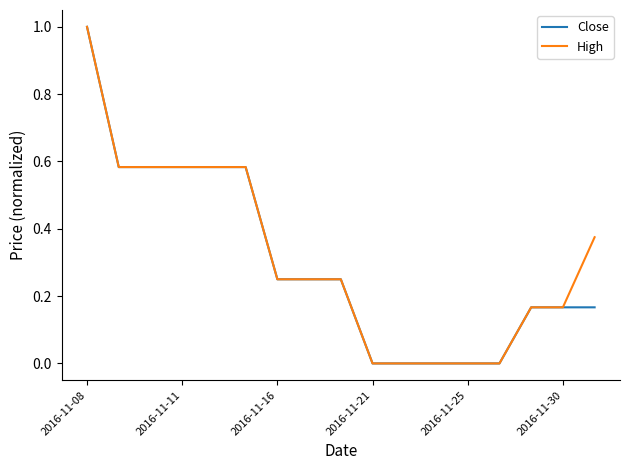

Rank the series by their average value, from highest to lowest.

High, Close